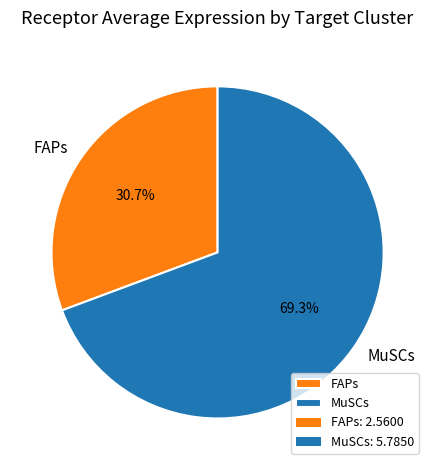

The MuSCs slice represents 69% of the pie. True or false?

True